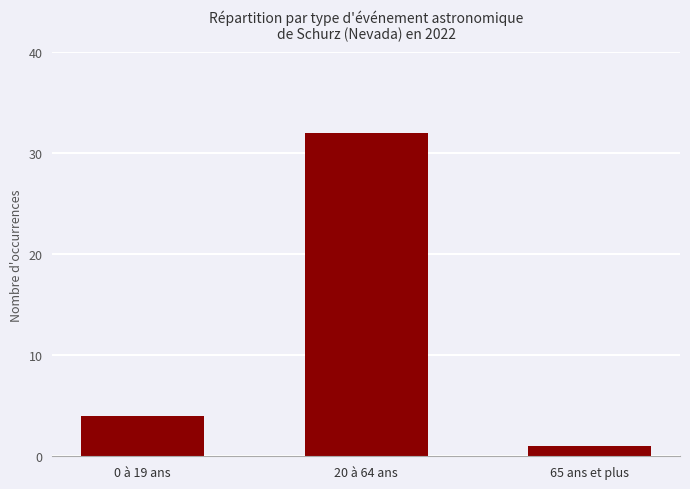

True or false: the data shows 57 at 20 à 64 ans.

False